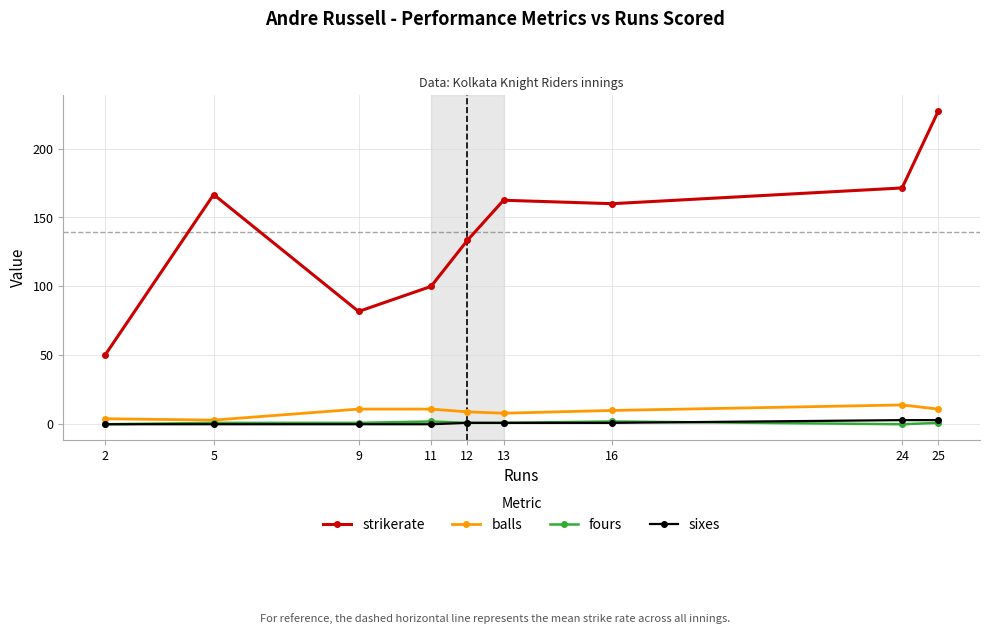

What is the difference between the highest and lowest values at 2?

50.0